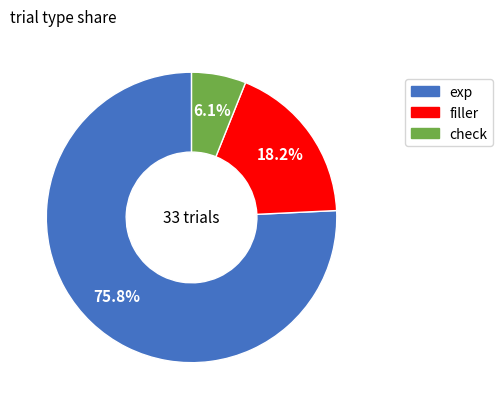

To the nearest percent, what is the average slice percentage?

33%